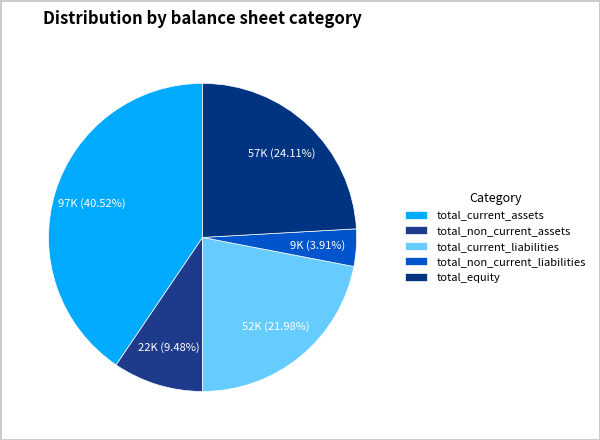

How many segments does this pie chart have?

5